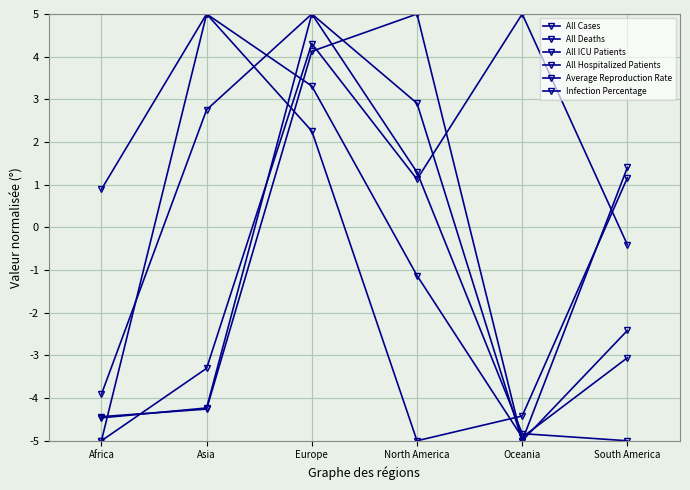

What is the label of the 3rd point from the right?

North America